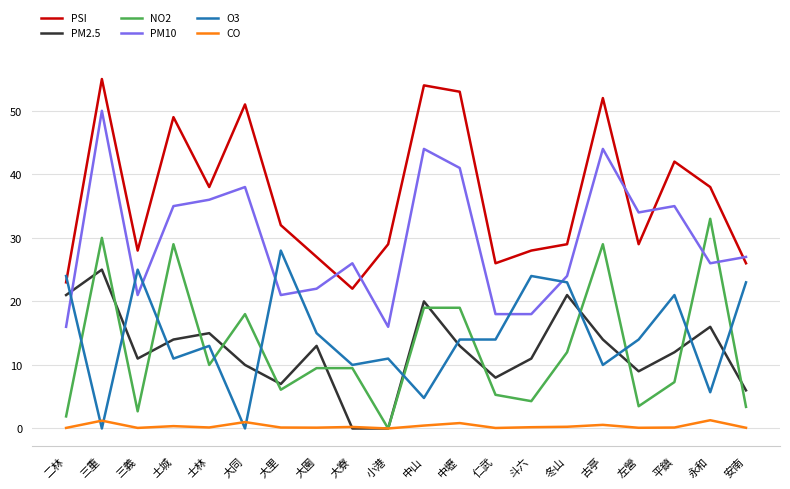

What is the difference between the NO2 values at 仁武 and 冬山?

6.7